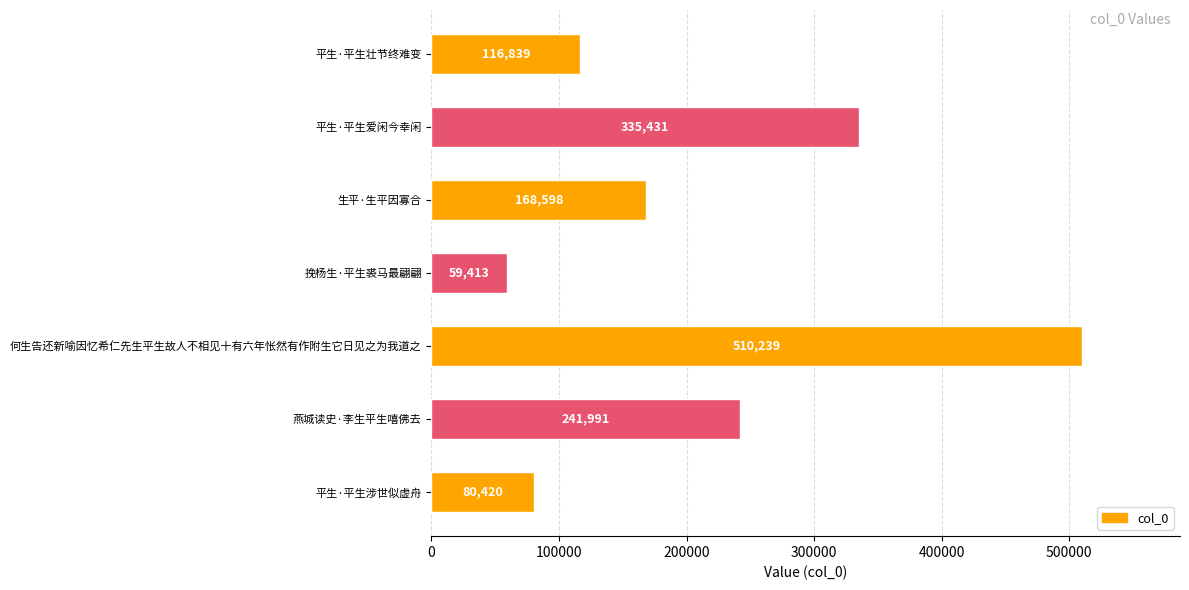

What is the average value?

216133